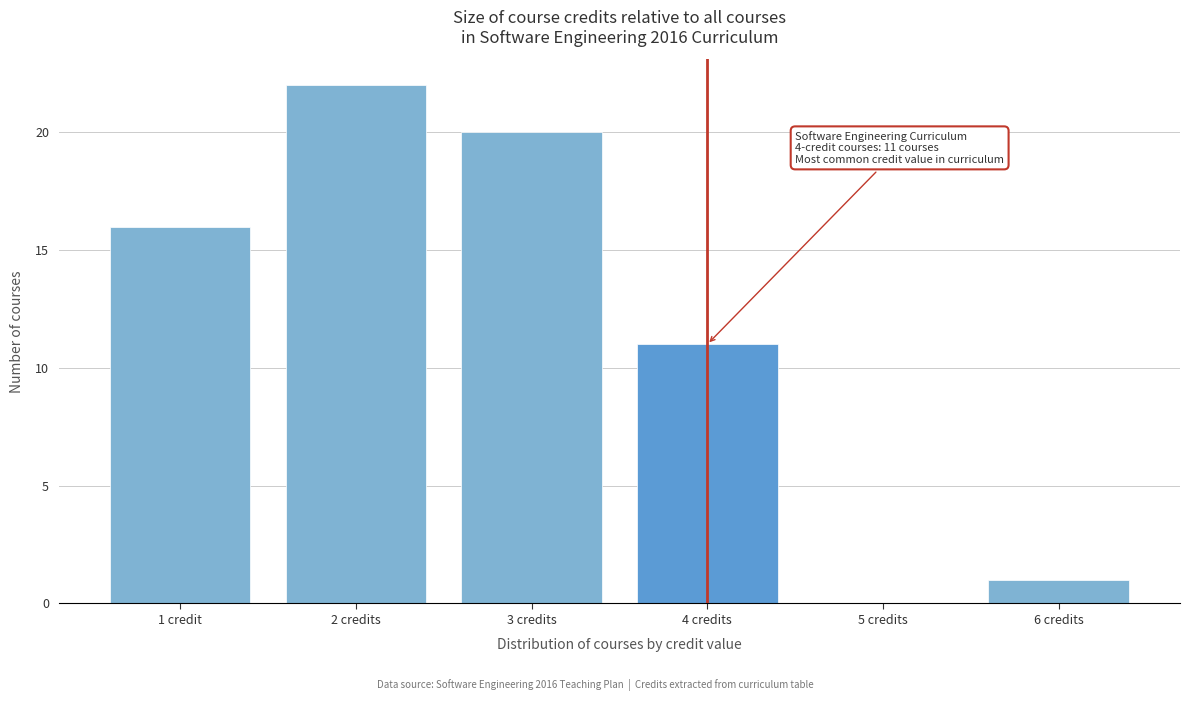

Reading left to right, transcribe all the data shown in this chart.

1 credit=16	2 credits=22	3 credits=20	4 credits=11	5 credits=0	6 credits=1